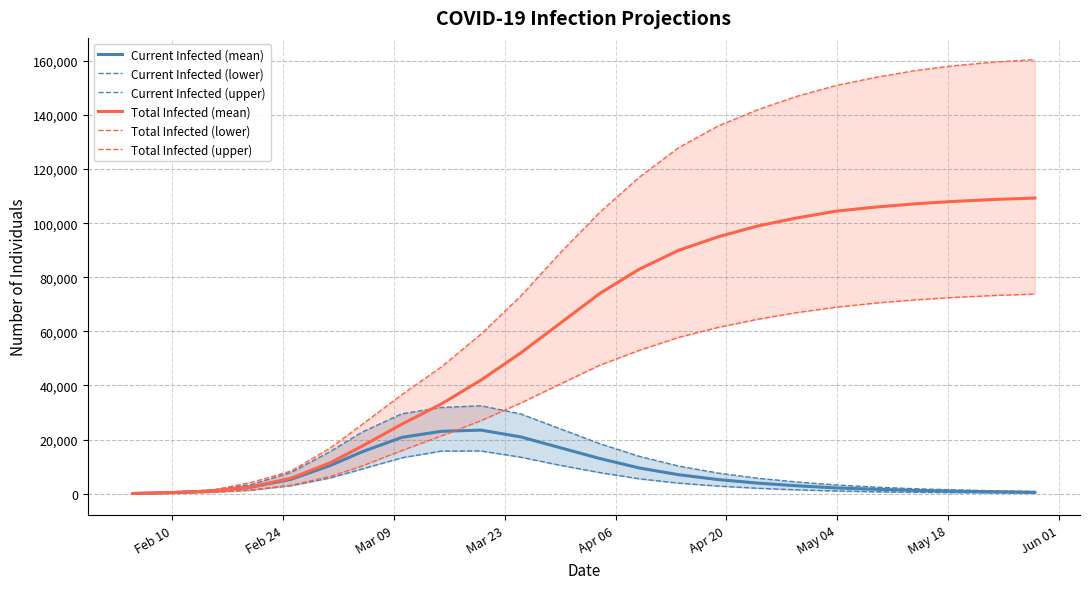

At how many categories does at least one series exceed 86597?

13